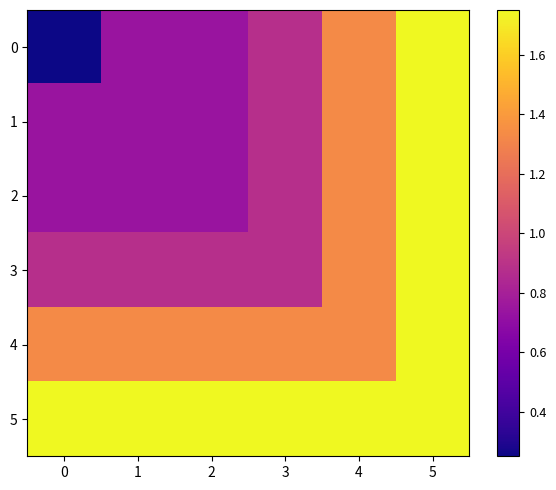

Reading left to right, transcribe all the data shown in this chart.

0: 0=0.2	1=0.7	2=0.7	3=0.9	4=1.3	5=1.8
1: 0=0.7	1=0.7	2=0.7	3=0.9	4=1.3	5=1.8
2: 0=0.7	1=0.7	2=0.7	3=0.9	4=1.3	5=1.8
3: 0=0.9	1=0.9	2=0.9	3=0.9	4=1.3	5=1.8
4: 0=1.3	1=1.3	2=1.3	3=1.3	4=1.3	5=1.8
5: 0=1.8	1=1.8	2=1.8	3=1.8	4=1.8	5=1.8